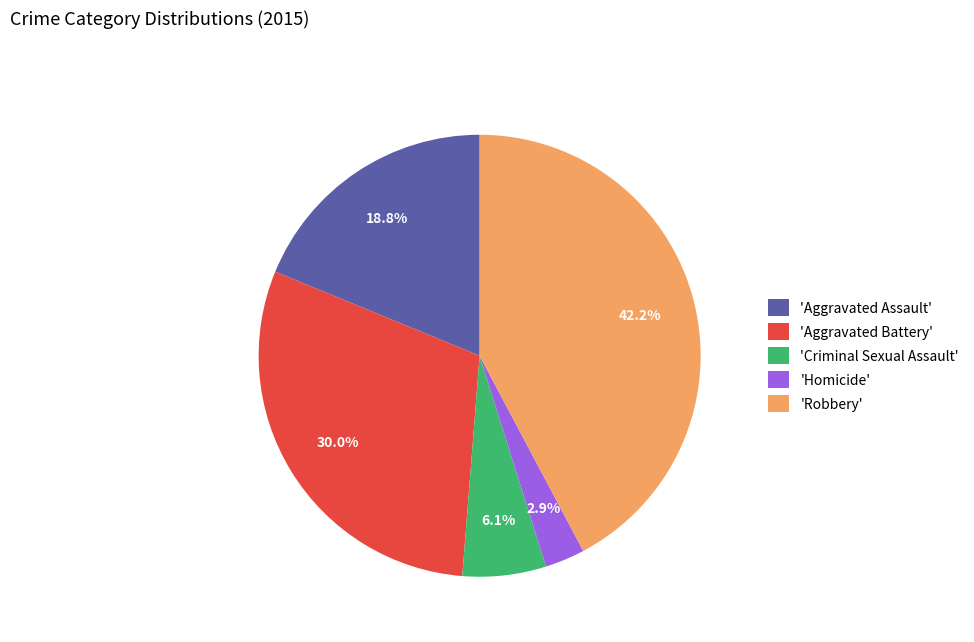

What is the smallest slice in the pie chart?

'Homicide'